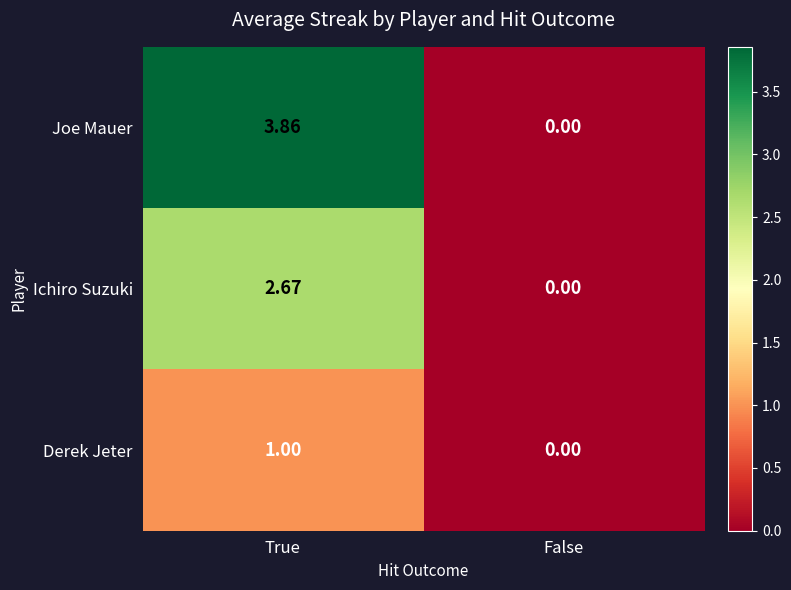

Is the value of Derek Jeter at False greater than the value of Joe Mauer at True?

No